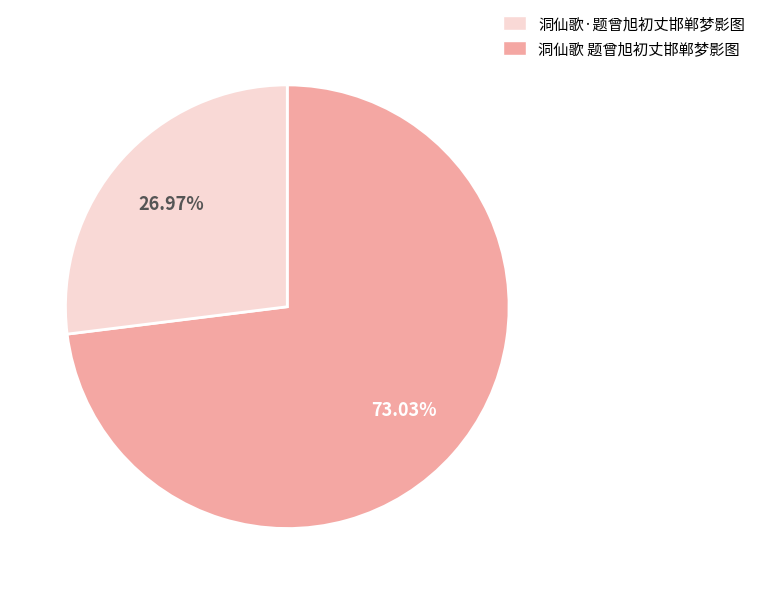

Is there a majority slice in this chart?

Yes